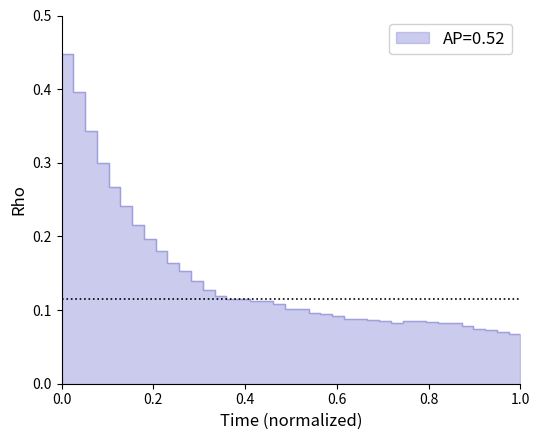

What is the average value?

0.1